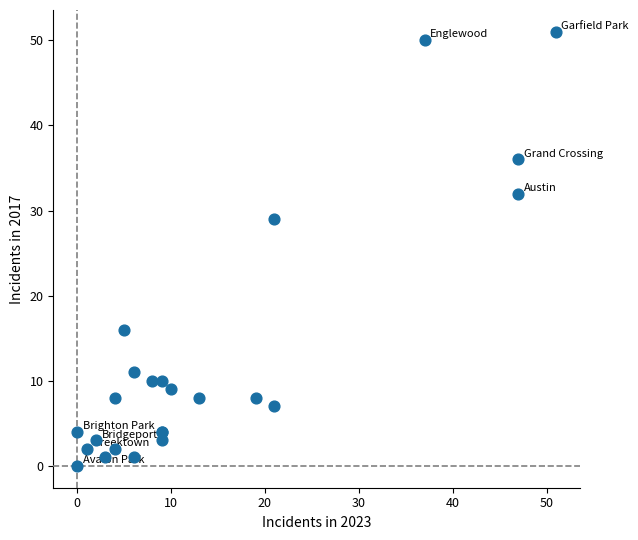

What Y value in the scatter plot is closest to 25?

29